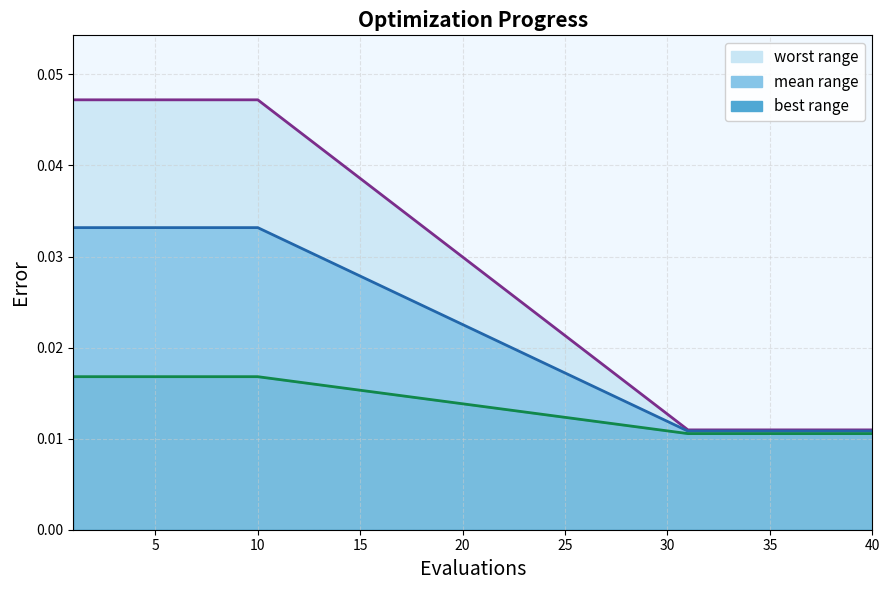

How many lines are shown in the chart?

3